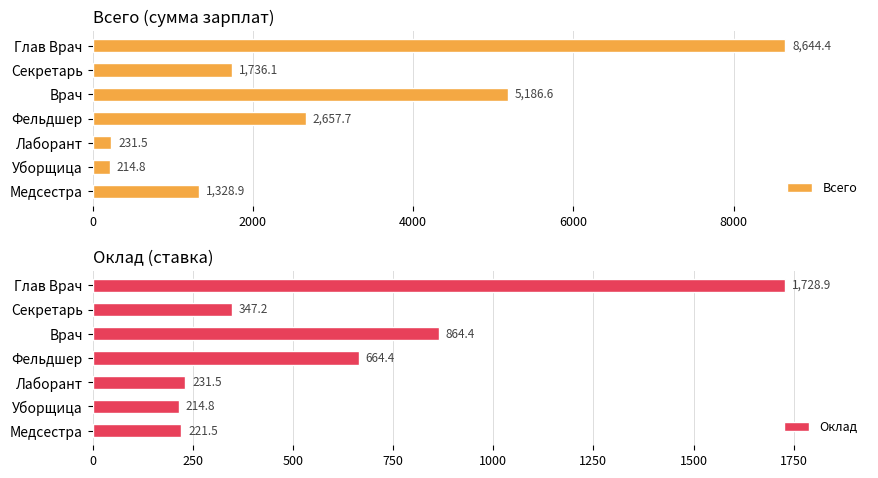

Is it true that Всего equals 231.5 at Лаборант?

True